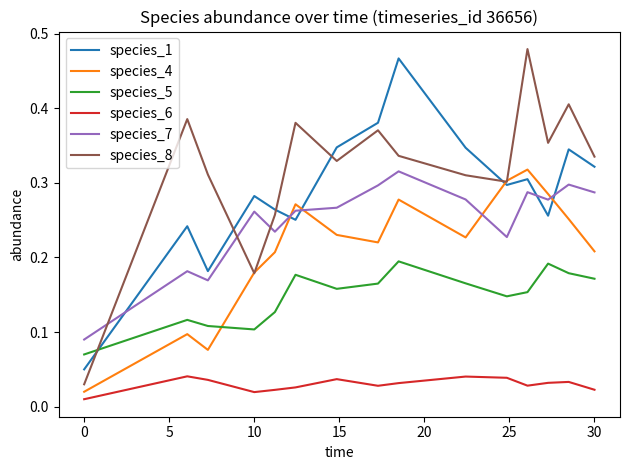

True or false: species_6 and species_1 cross at least once.

False